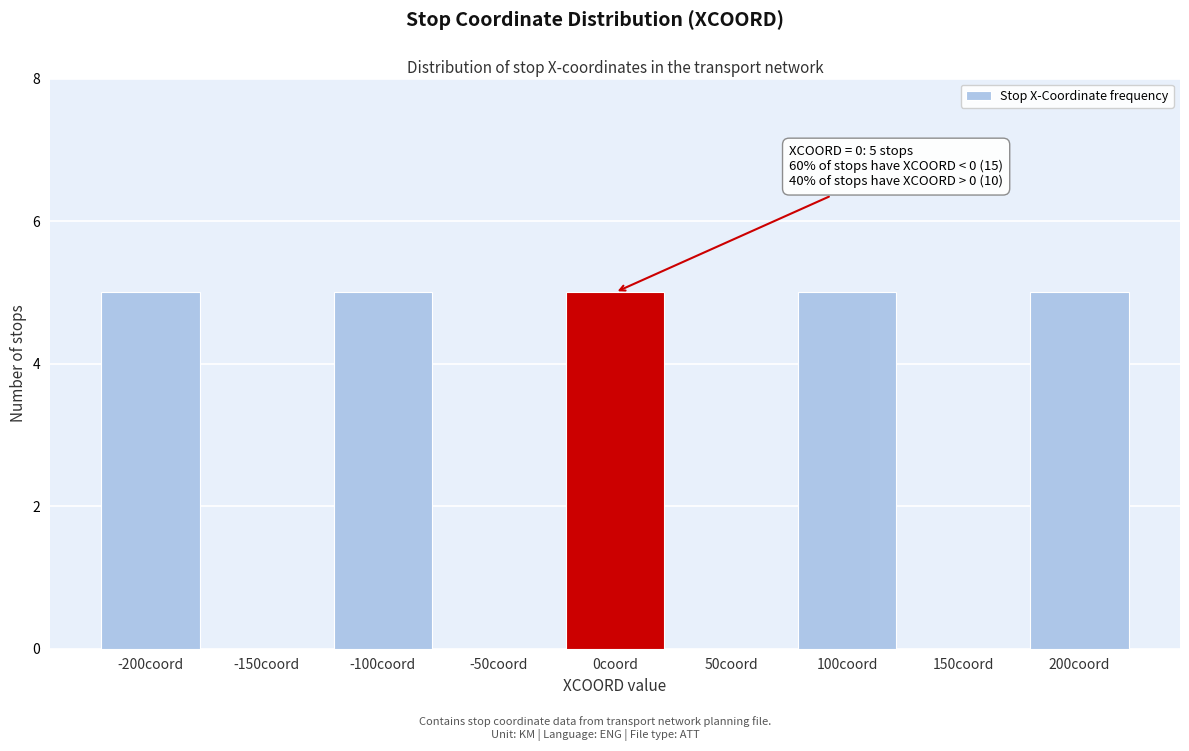

Reading left to right, transcribe all the data shown in this chart.

-200coord=5	-150coord=0	-100coord=5	-50coord=0	0coord=5	50coord=0	100coord=5	150coord=0	200coord=5